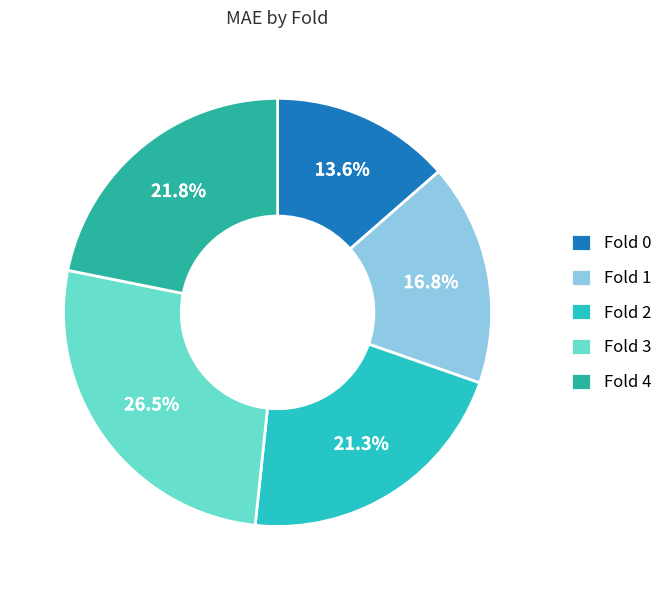

The Fold 0 slice represents 2% of the pie. True or false?

False